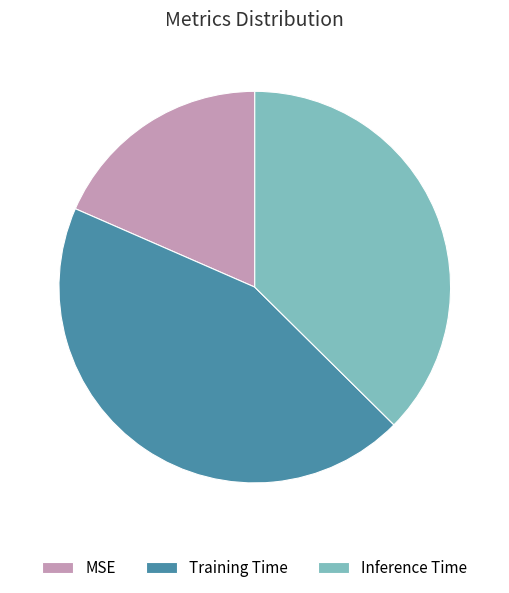

Between Inference Time and Training Time, which is larger?

Training Time